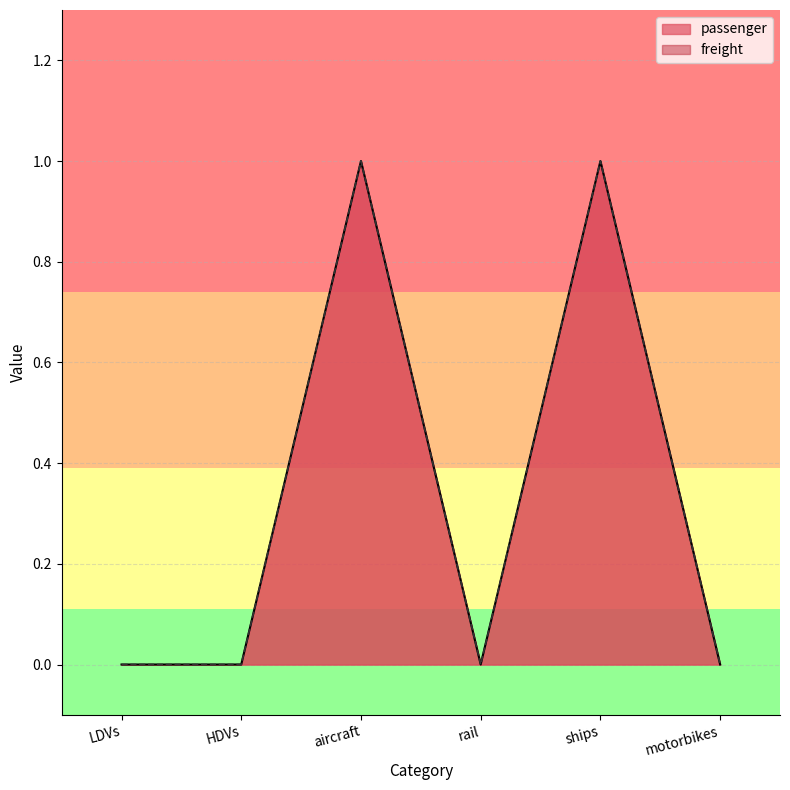

True or false: passenger and freight cross at least once.

False